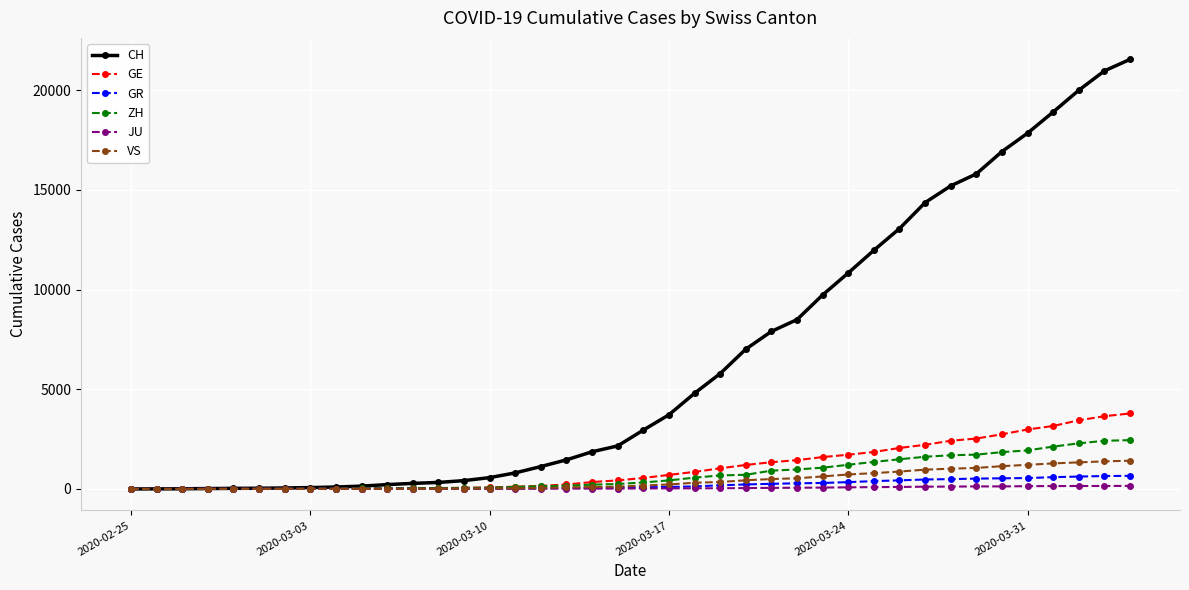

At how many categories does at least one series exceed 11699?

11